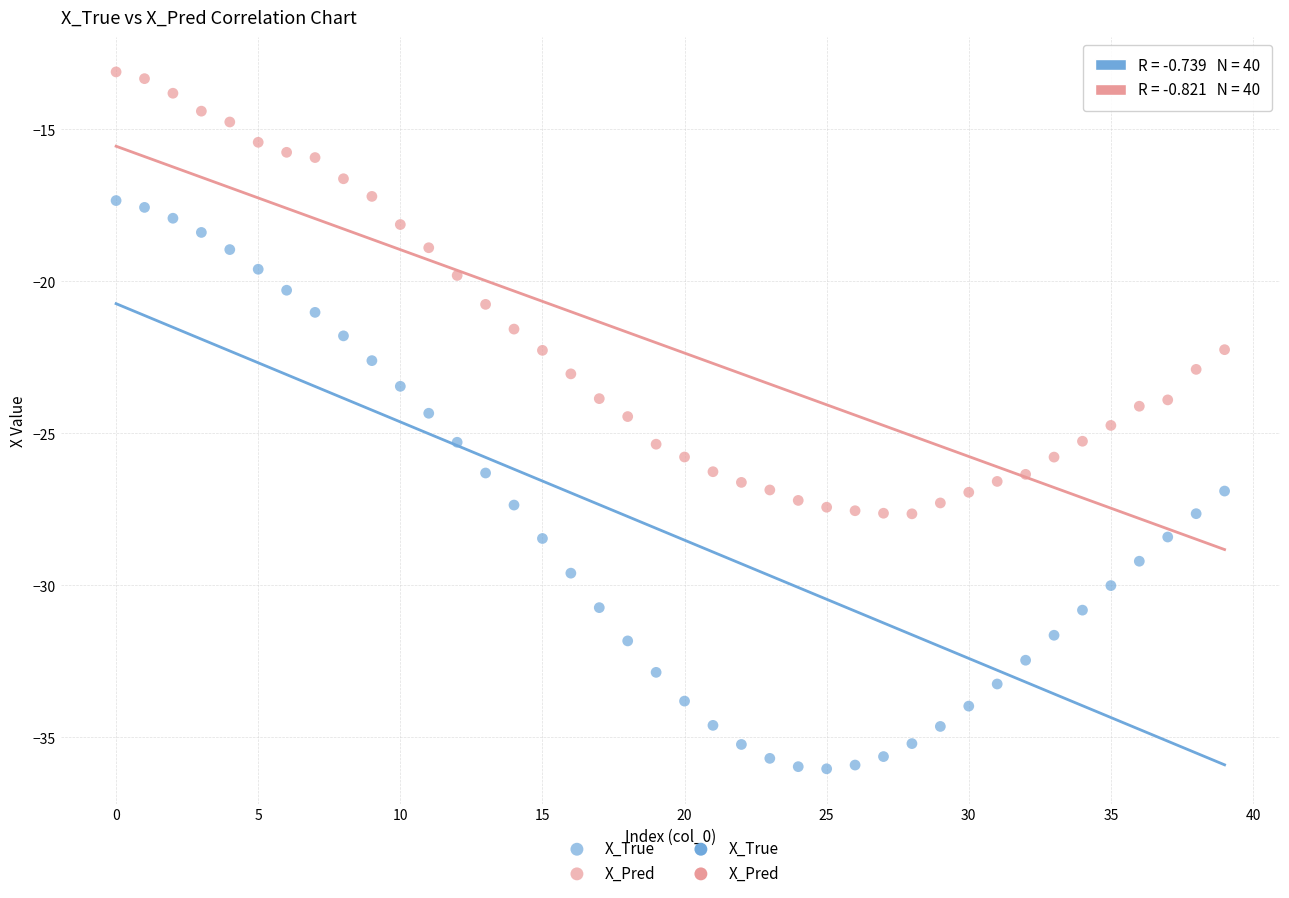

Which series contains the highest Y value?

X_Pred